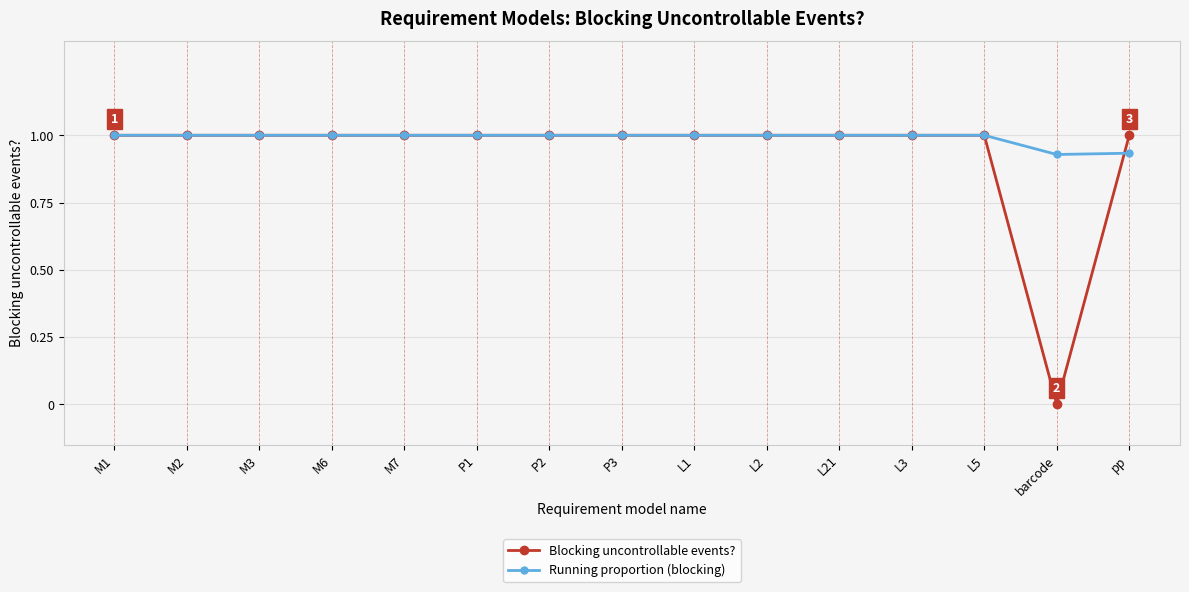

What is the highest value of the Blocking uncontrollable events? series?

1.0